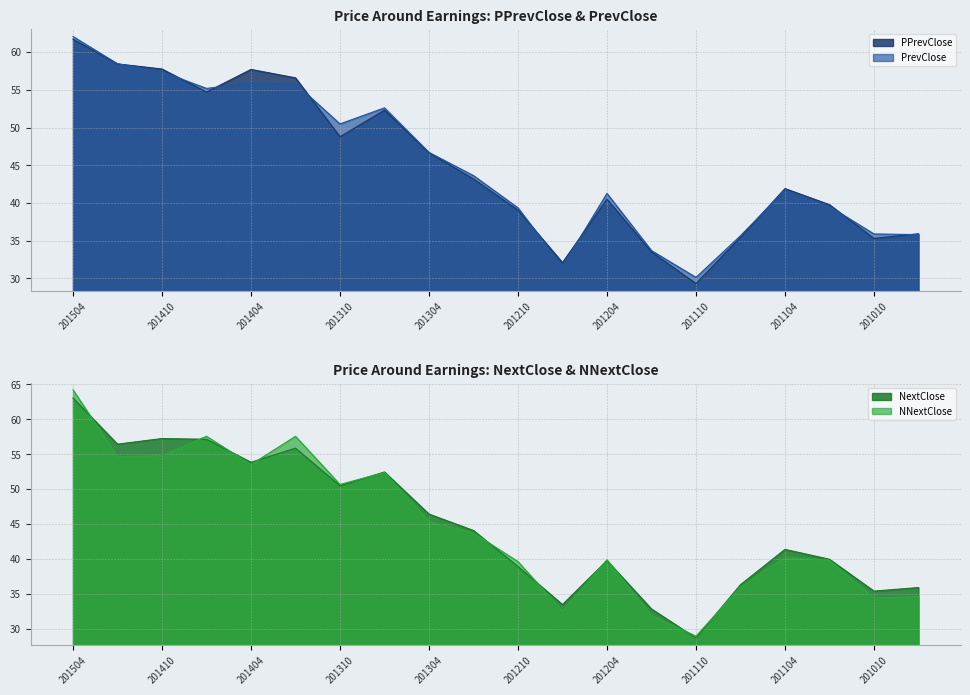

How many distinct data groups are displayed?

4